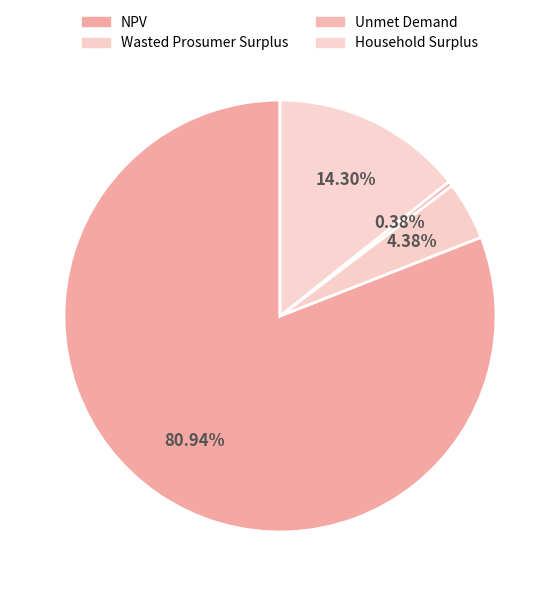

How many segments does this pie chart have?

4